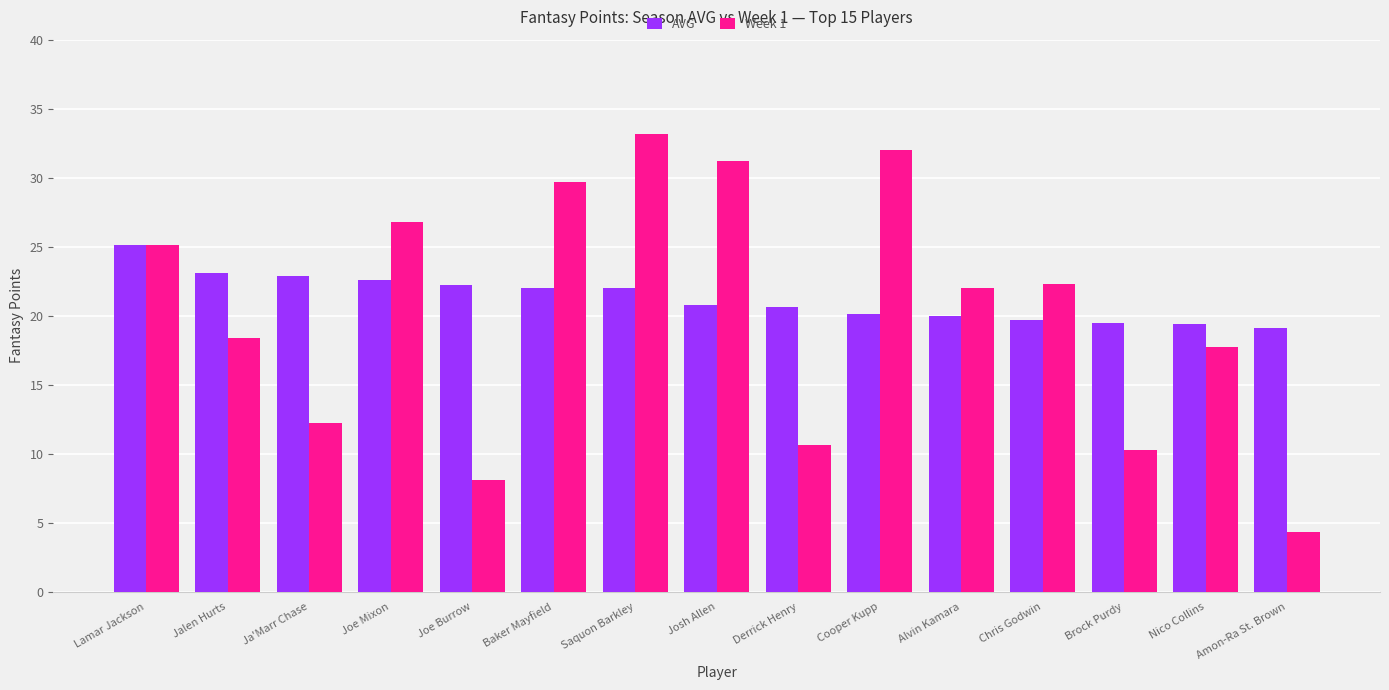

What is the average value of the Week 1 series?

20.3